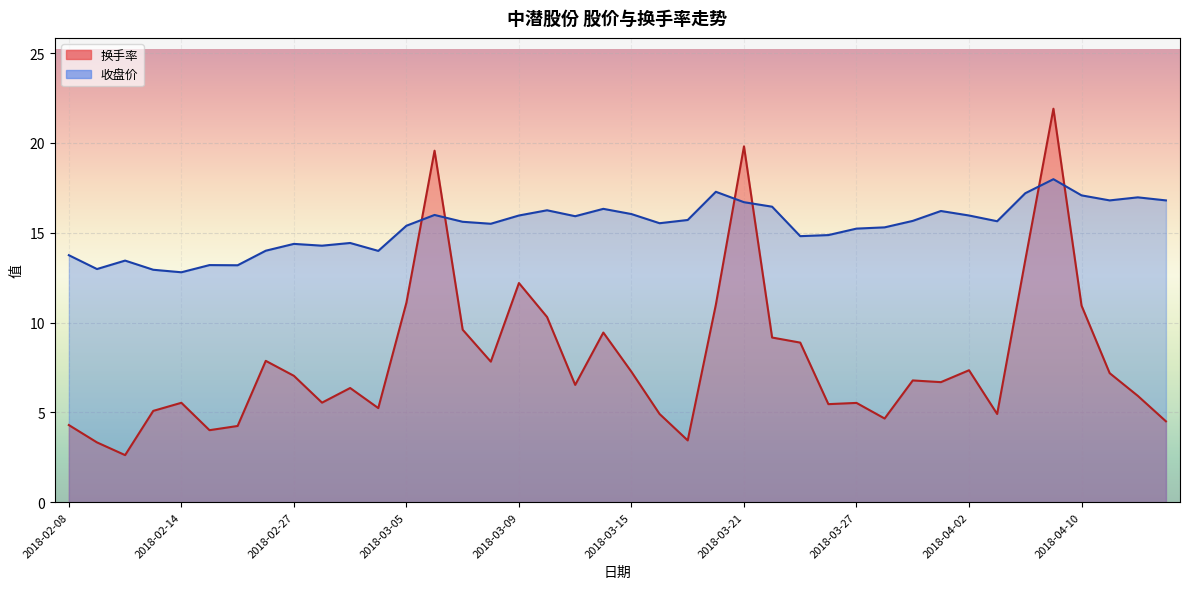

Is the value of 换手率_line at 2018-02-14 greater than the value of 收盘价_line at 35?

No